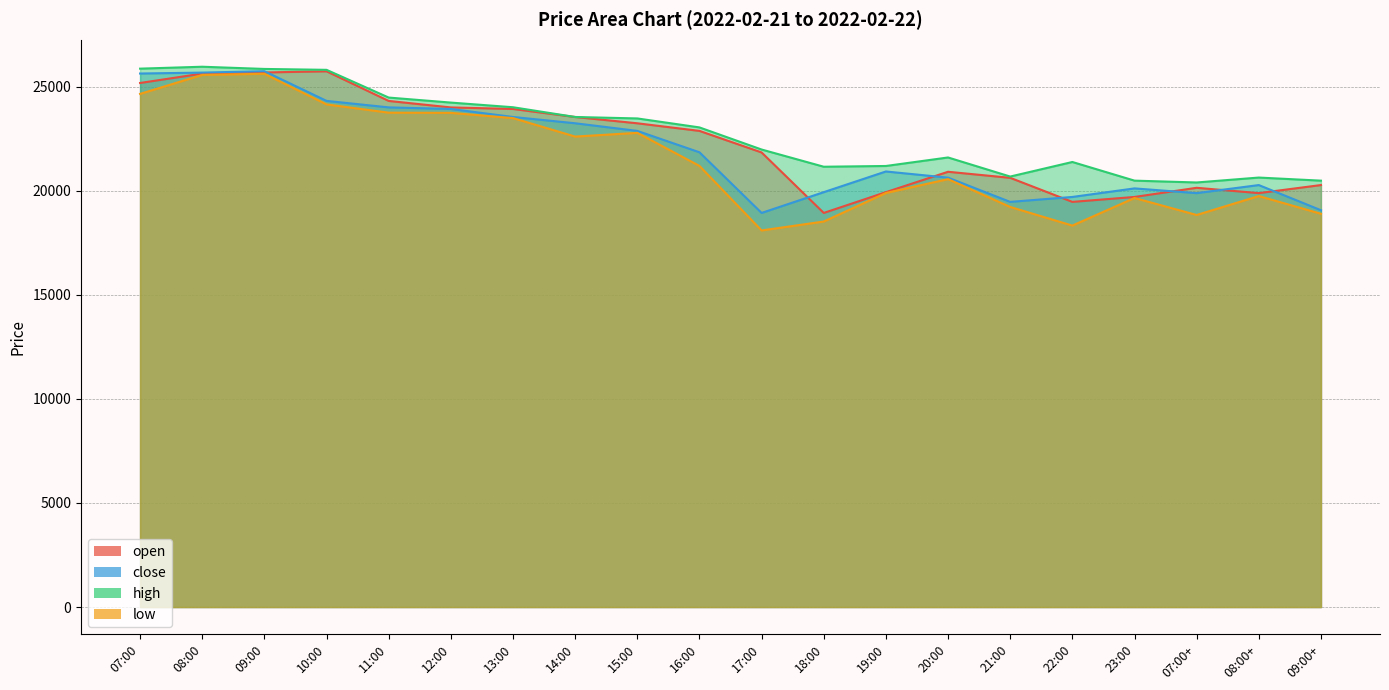

How many values in the close series are below 21846?

10